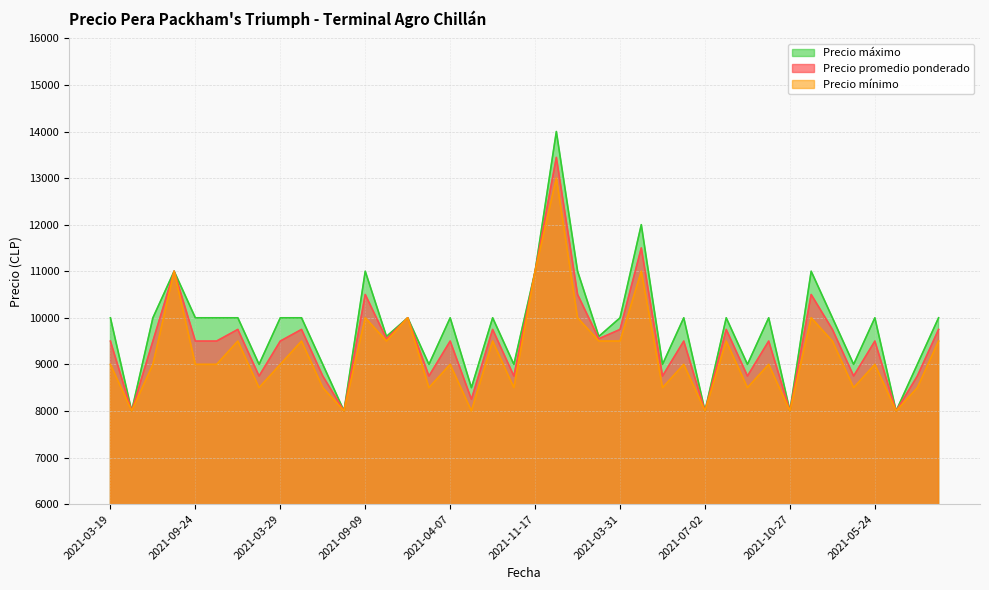

What are all the series names shown in the legend?

Precio máximo, Precio promedio ponderado, Precio mínimo